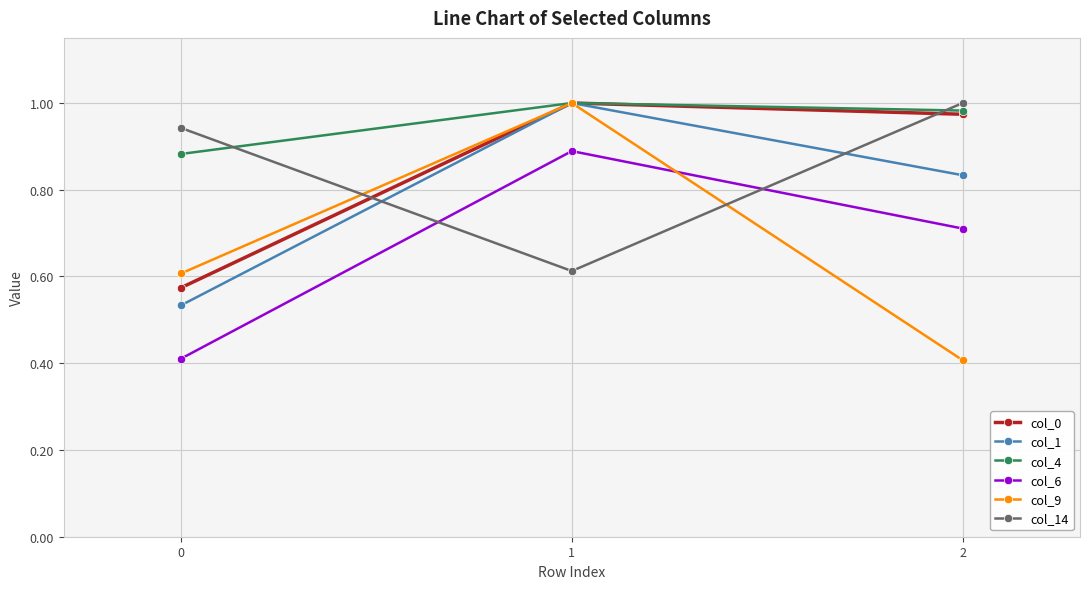

What is the difference between the highest and lowest values at 1?

0.4